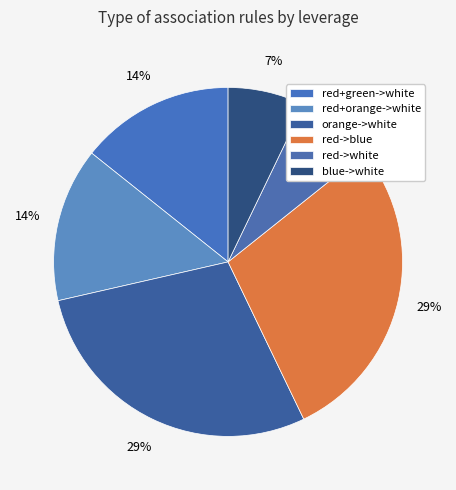

True or false: red+green->white accounts for 14% of the total.

True